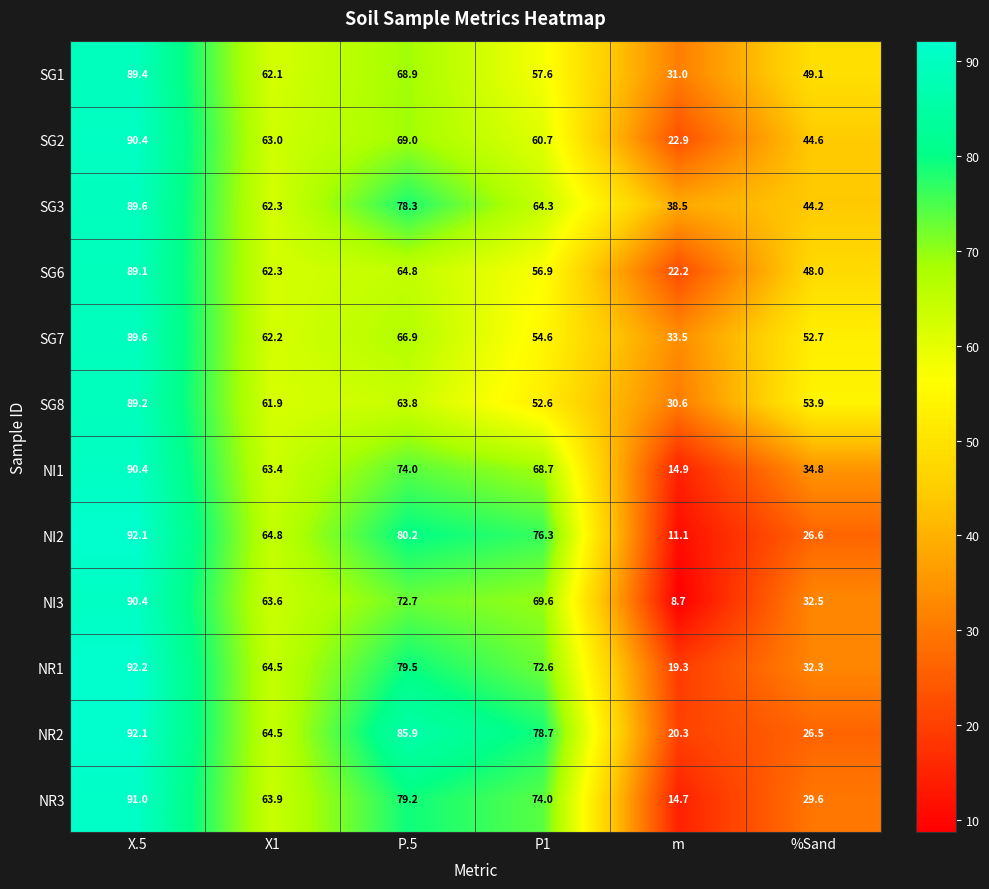

What is the maximum value shown in the chart?

92.2